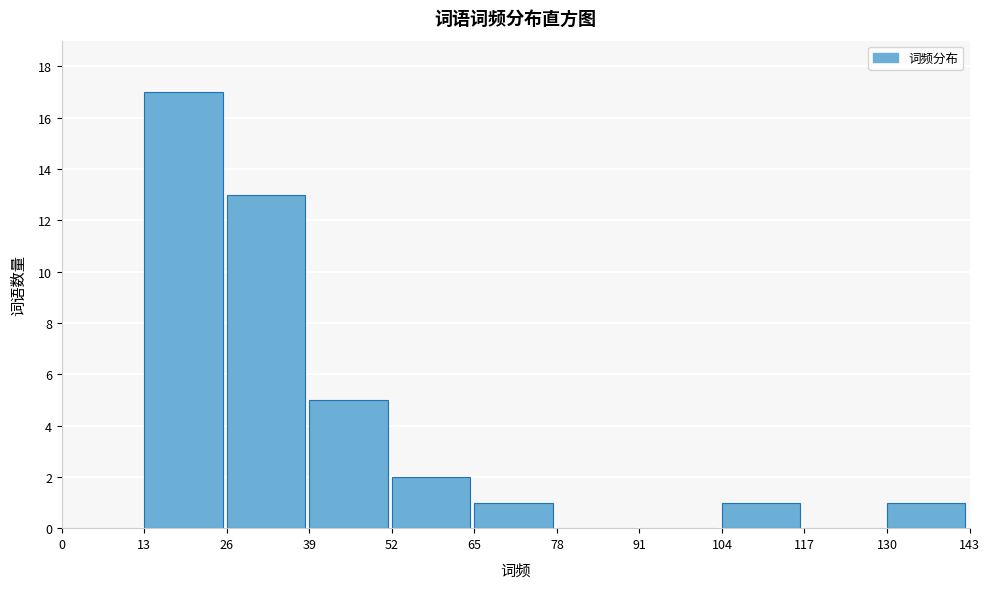

Reading left to right, list every bar in this chart as the range it spans on the x-axis followed by its height. The values are not printed on the chart, so give them approximately, as read against the axis.

0 to 13: 0
13 to 26: 17
26 to 39: 13
39 to 52: 5
52 to 65: 2
65 to 78: 1
78 to 91: 0
91 to 104: 0
104 to 117: 1
117 to 130: 0
130 to 143: 1